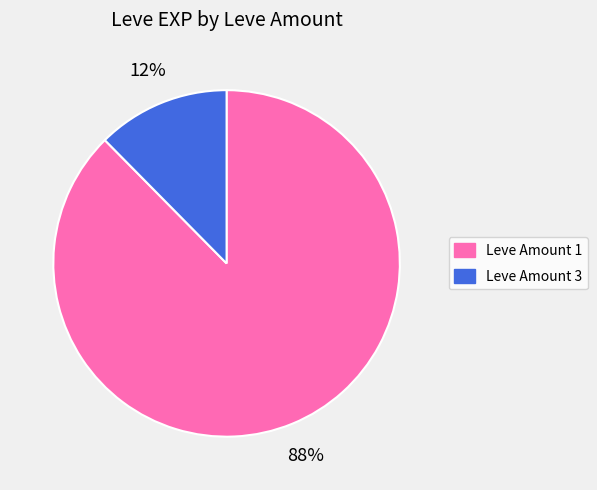

What is the smallest slice in the pie chart?

Leve Amount 3